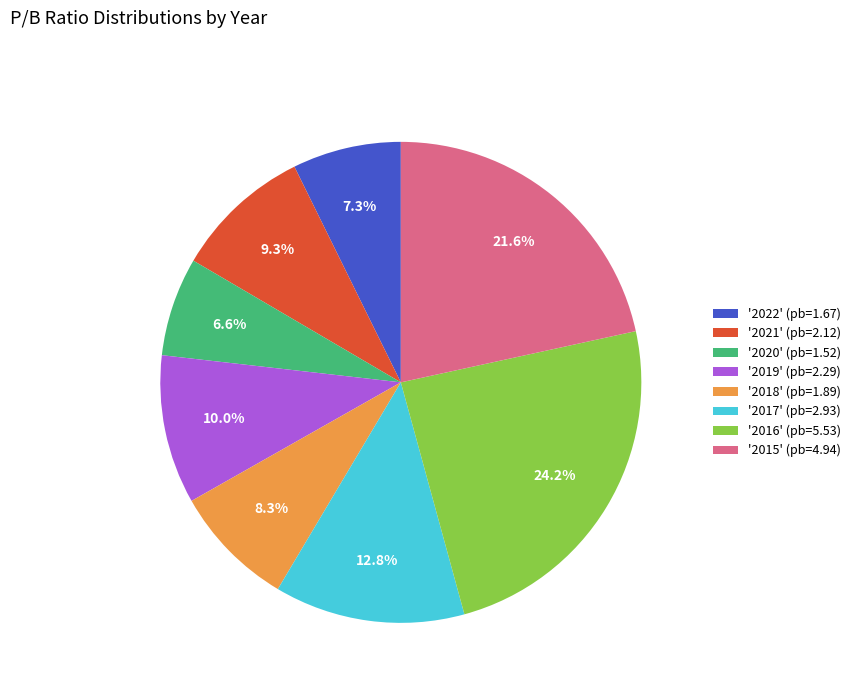

Is there a majority slice in this chart?

No